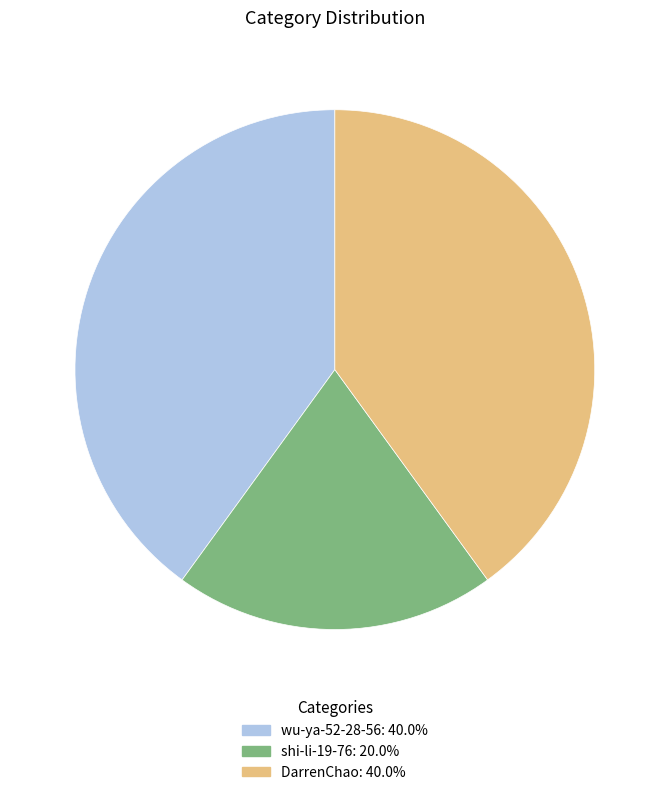

Between shi-li-19-76 and wu-ya-52-28-56, which is larger?

wu-ya-52-28-56